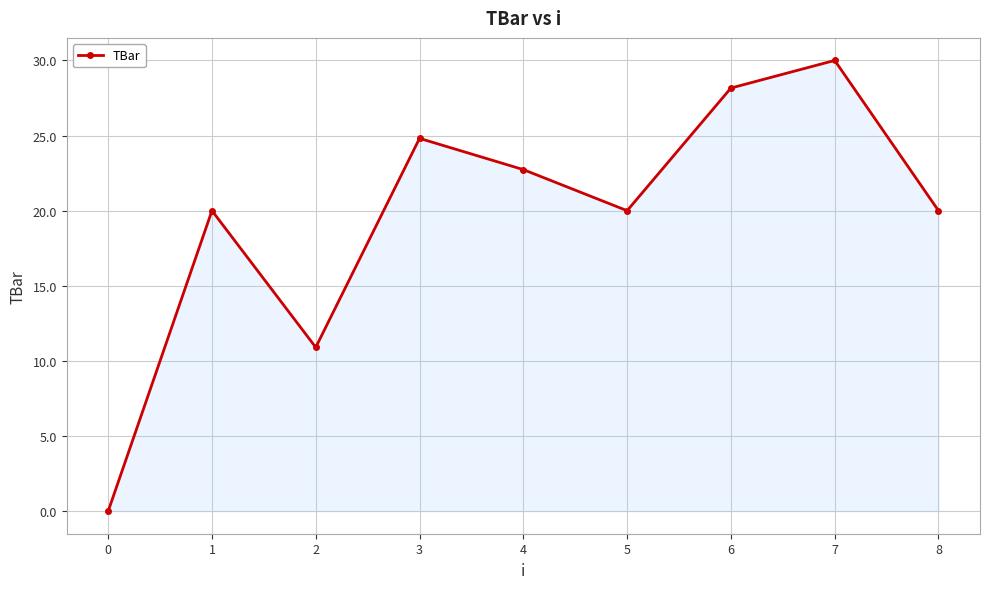

Reading left to right, list all the values displayed in this chart.

0.0	20.0	10.9	24.8	22.7	20.0	28.2	30.0	20.0